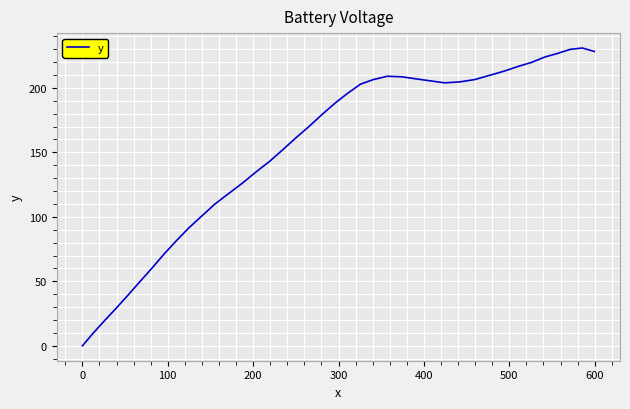

What is the maximum value shown in the chart?

230.9